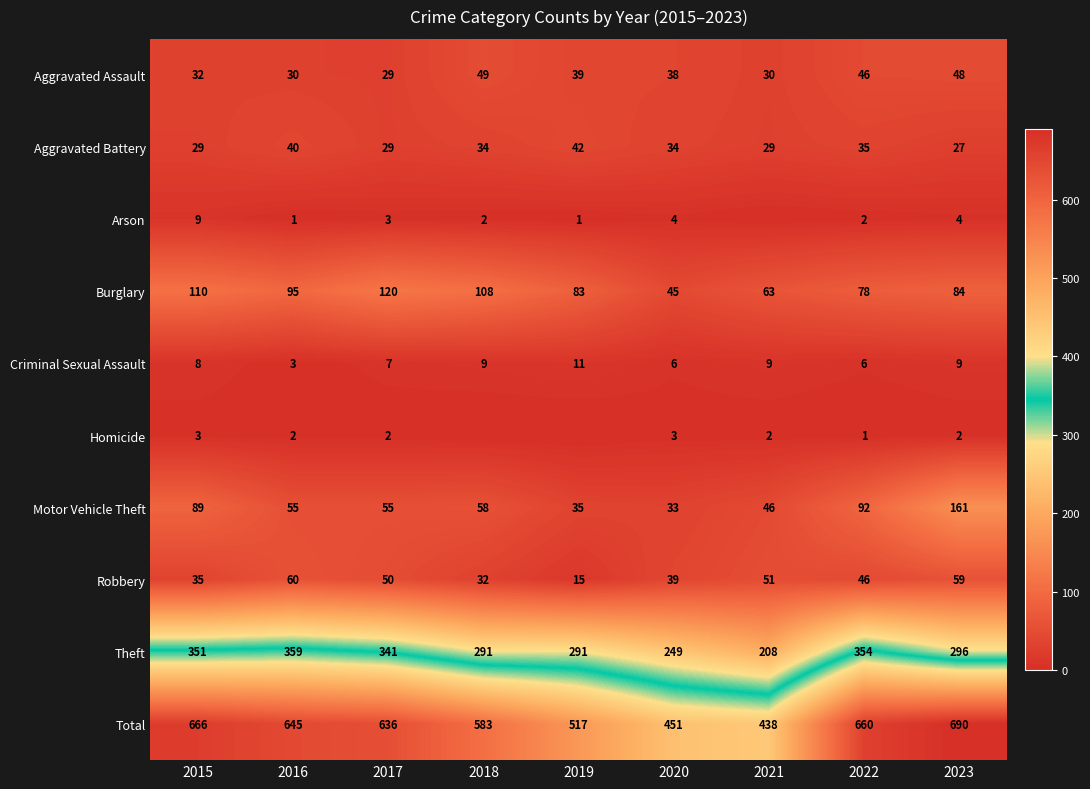

What is the lowest value of the Robbery series?

15